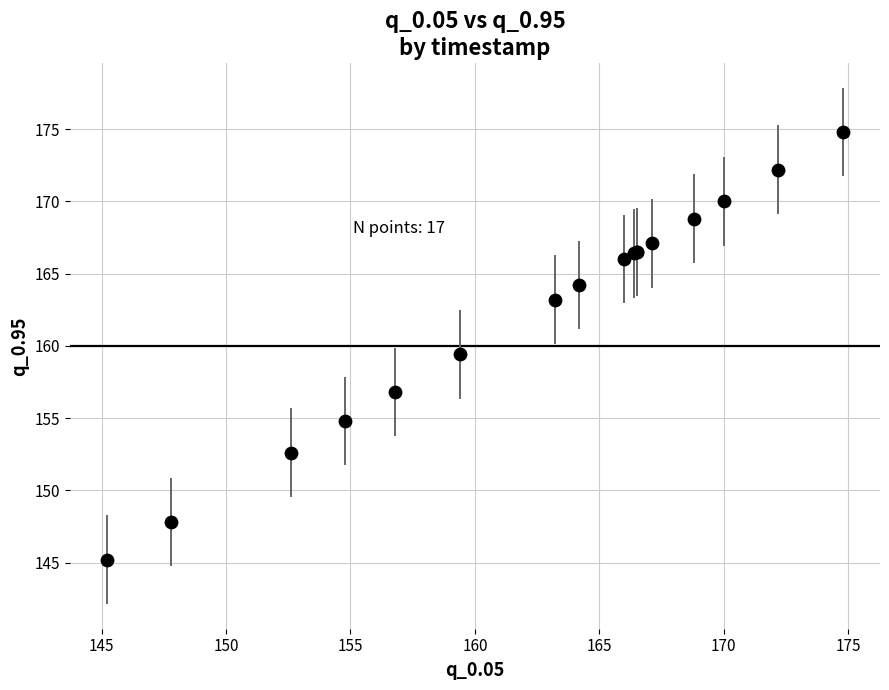

What Y value in the scatter plot is closest to 160?

159.4